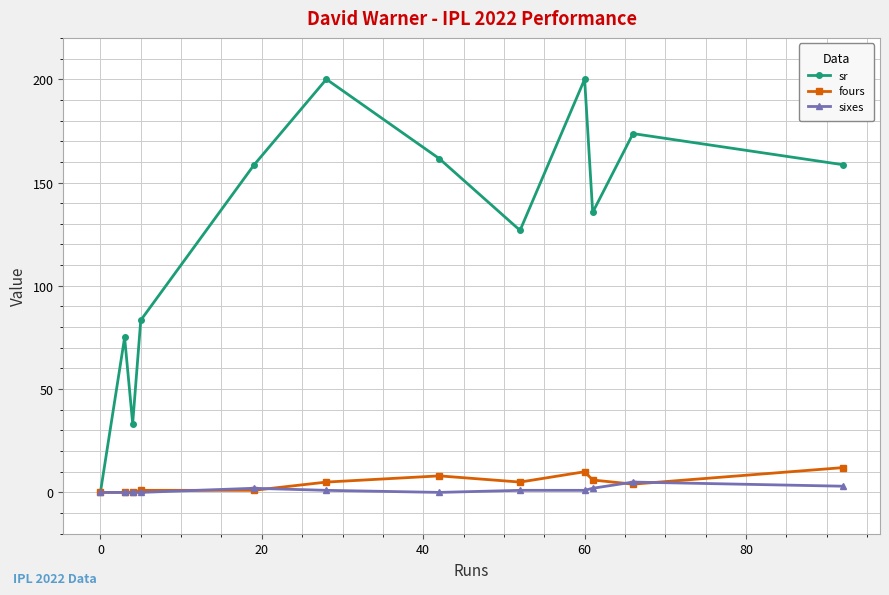

Which series has the largest total across all categories?

sr